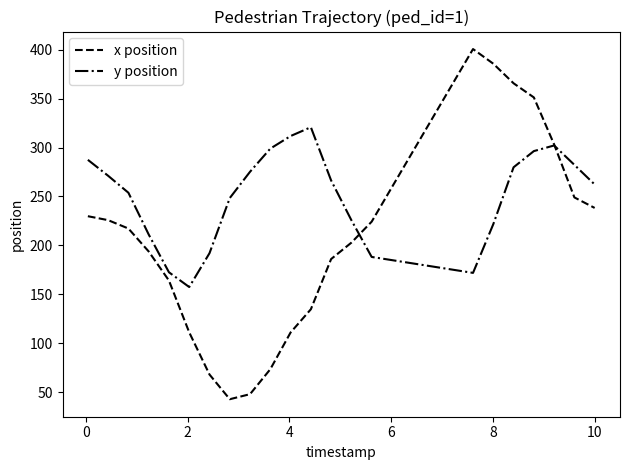

Which series has the largest total across all categories?

y position